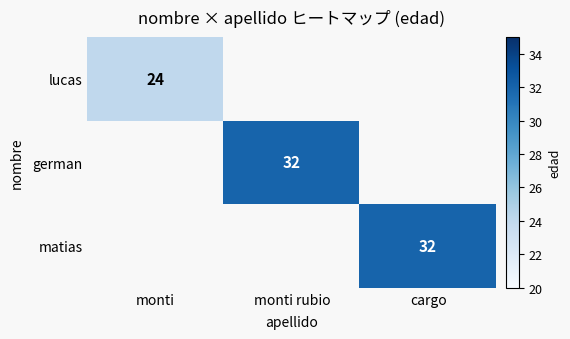

Is it true that german equals 32 at monti rubio?

True